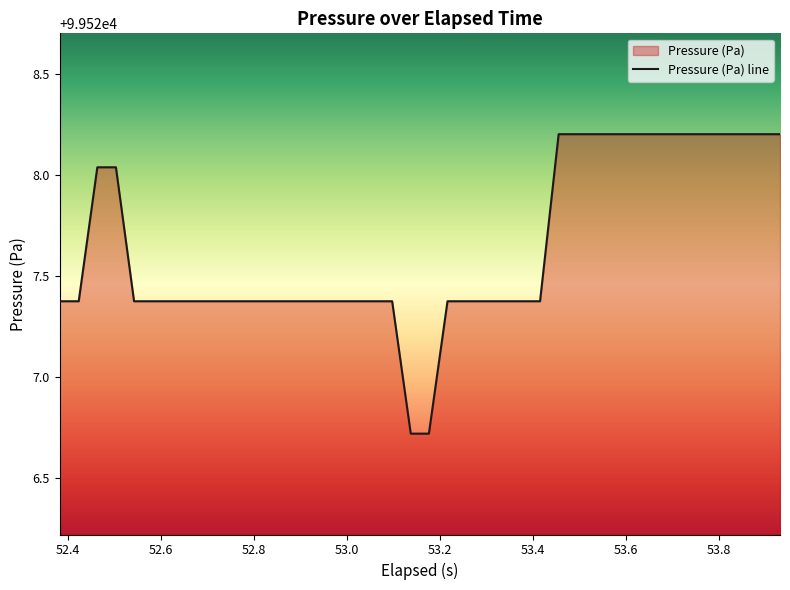

What is the minimum value shown in the chart?

99526.7